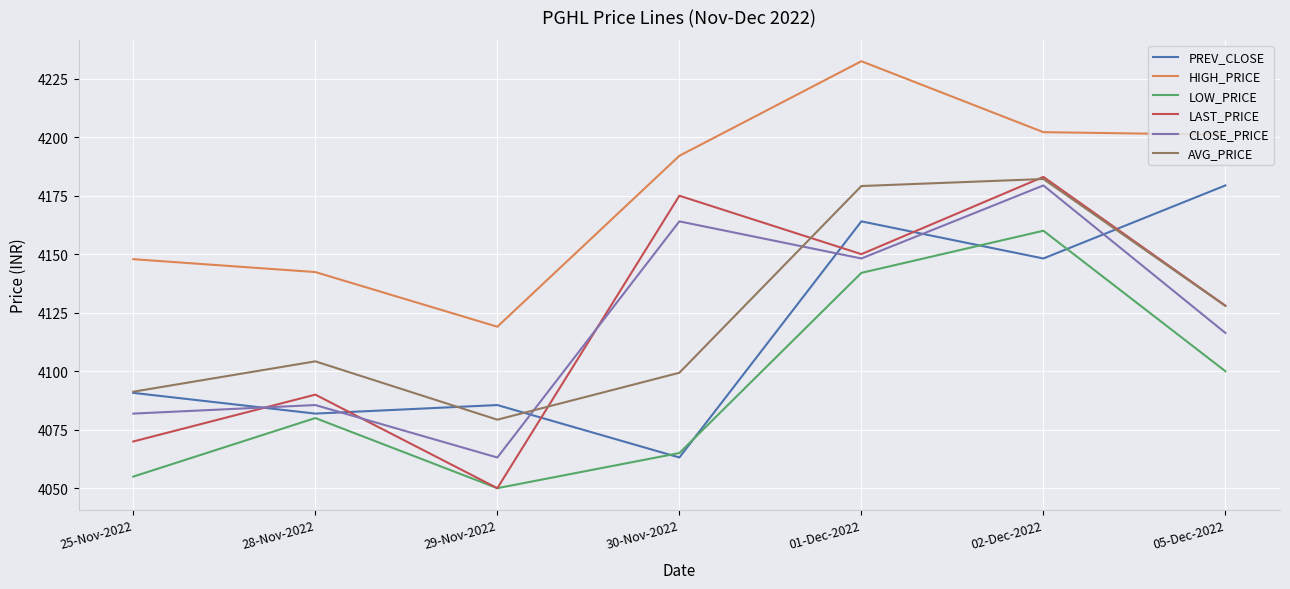

At how many categories does at least one series exceed 4128?

6